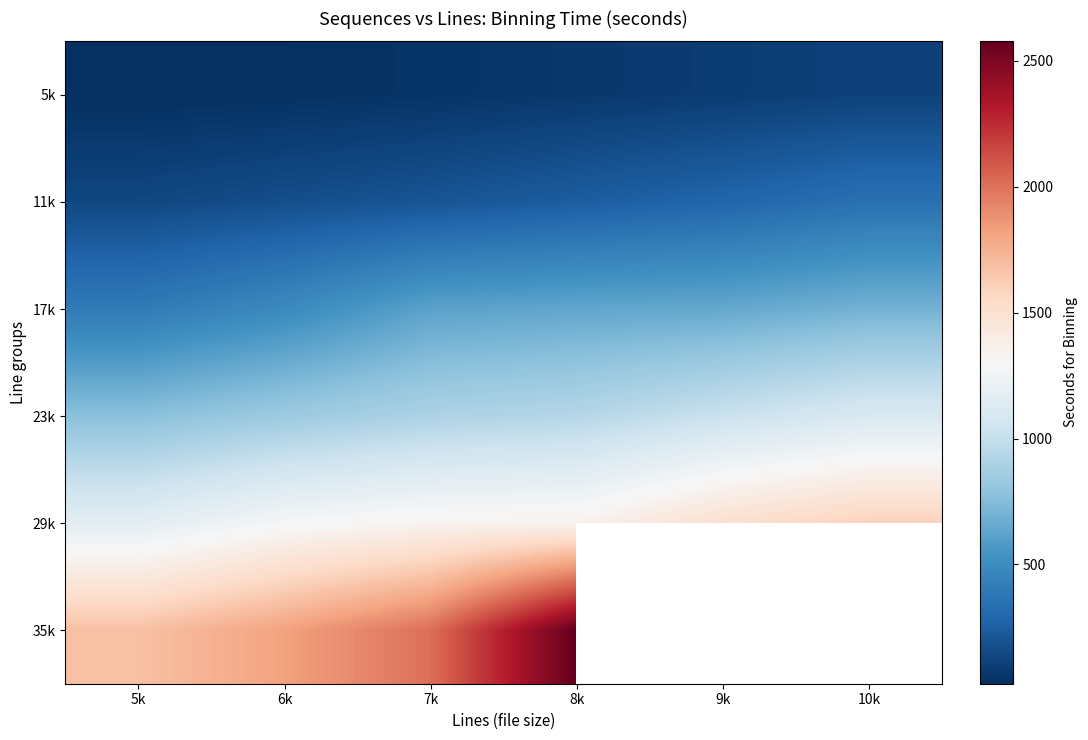

List the labels in order of 29k value, largest first.

10k, 9k, 8k, 7k, 6k, 5k